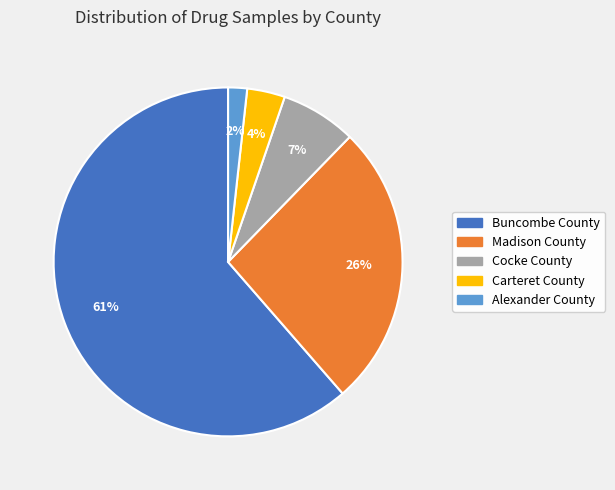

What percentage is the Carteret County slice, to the nearest percent?

4%